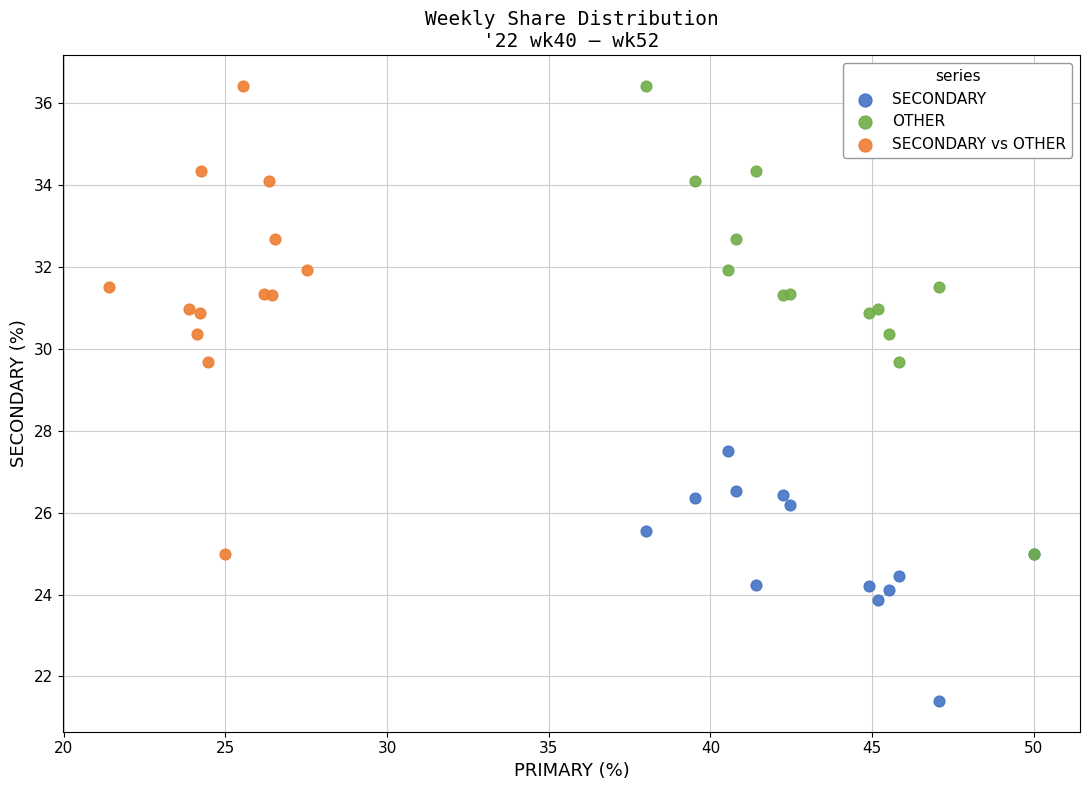

Which series reaches the minimum Y coordinate?

SECONDARY